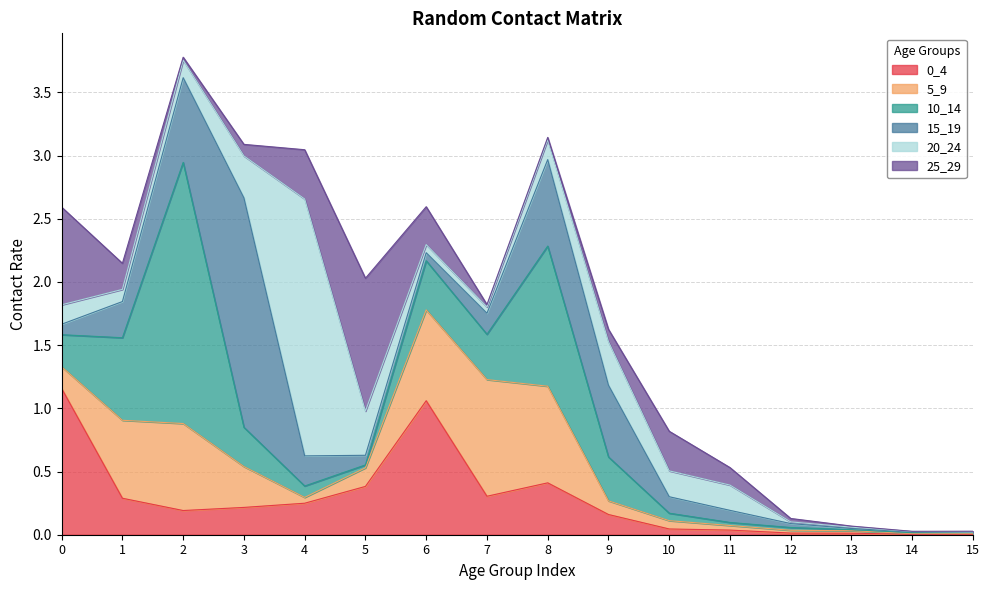

Rank the series at 7 from highest to lowest value.

5_9, 10_14, 0_4, 15_19, 20_24, 25_29